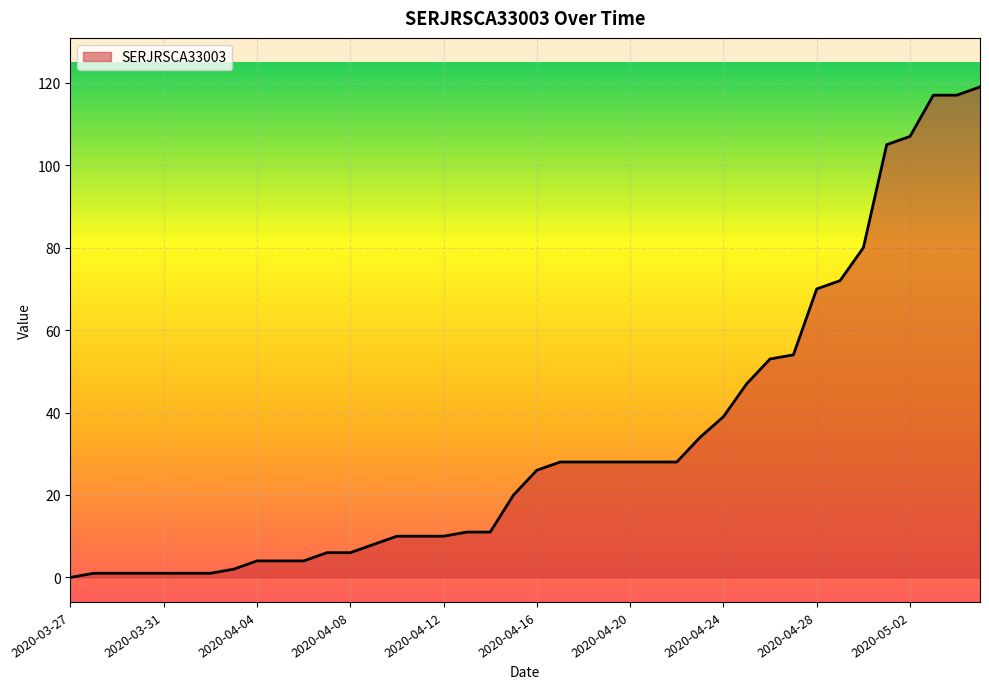

What is the maximum value shown in the chart?

119